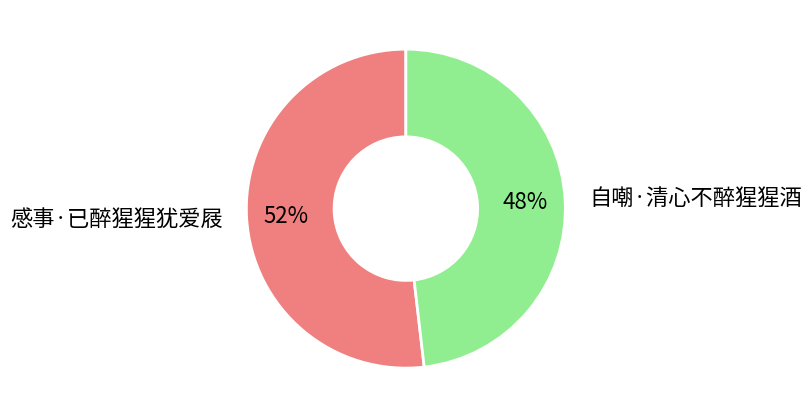

Which slice is the largest?

感事·已醉猩猩犹爱屐